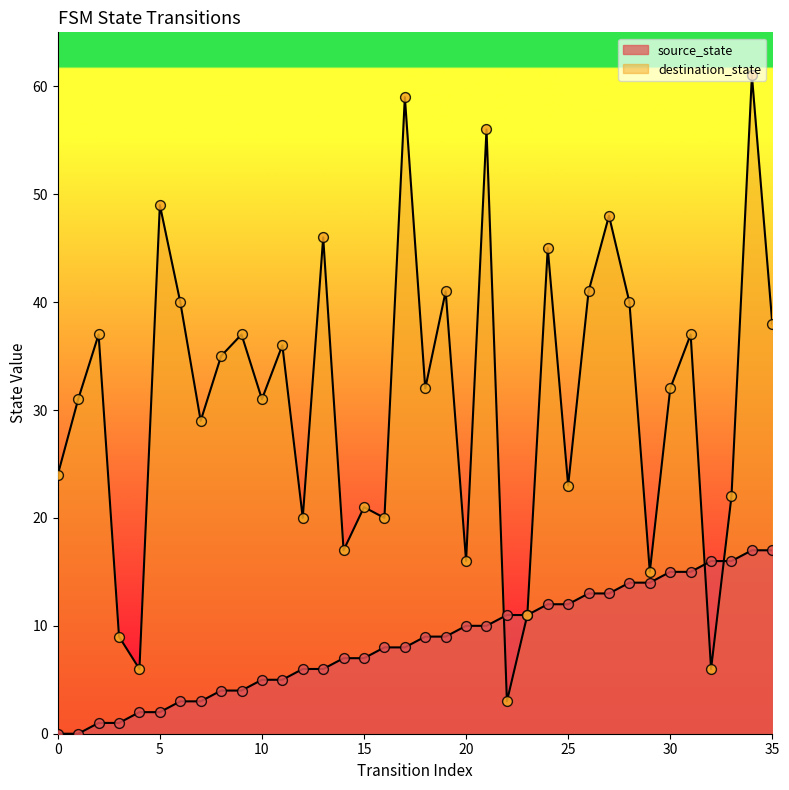

Which series contains the lowest Y value?

source_state